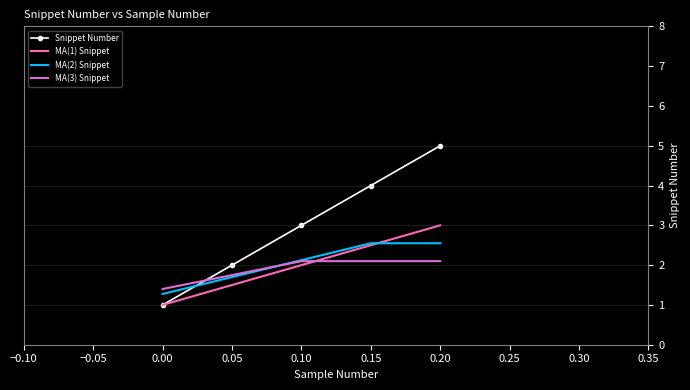

Which series ends up on top after the final intersection of MA(3) Snippet and Snippet Number?

Snippet Number